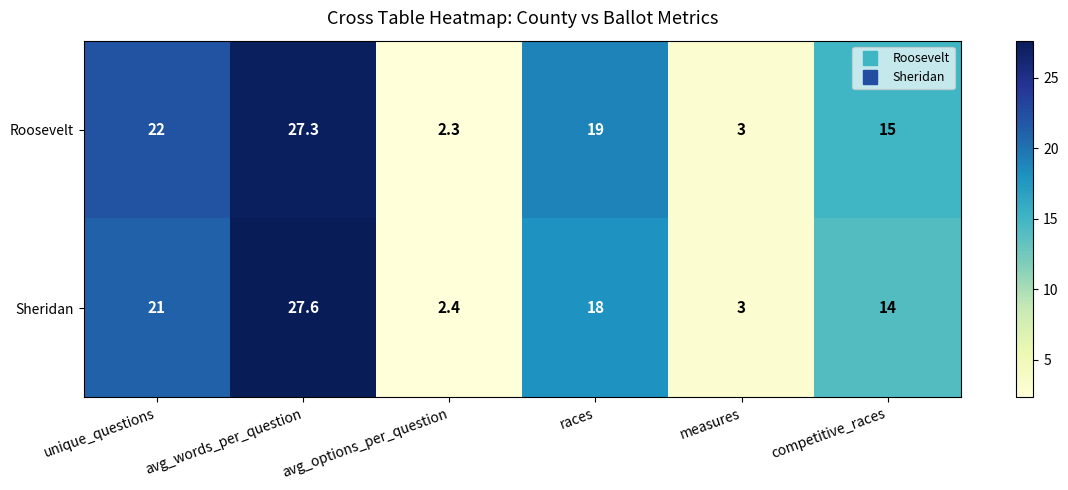

List the series in order of their peak value, highest first.

Sheridan, Roosevelt